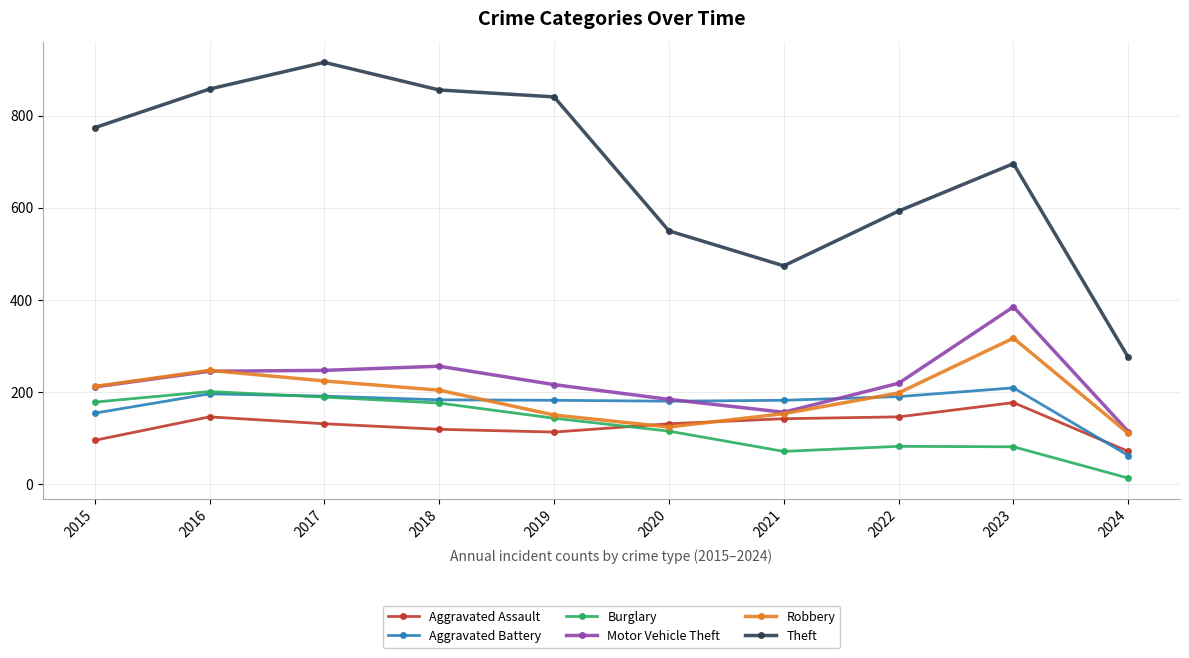

What is the spread (max minus min) of values at 2022?

511